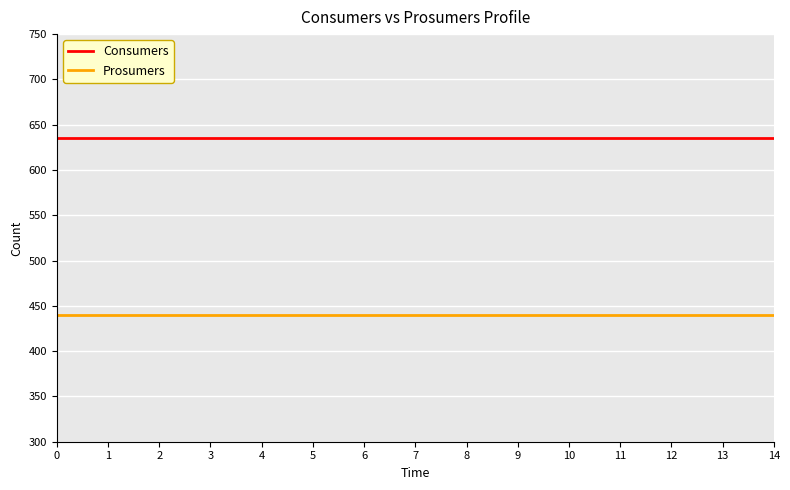

Is the value of Consumers at 9 greater than the value of Prosumers at 4?

Yes